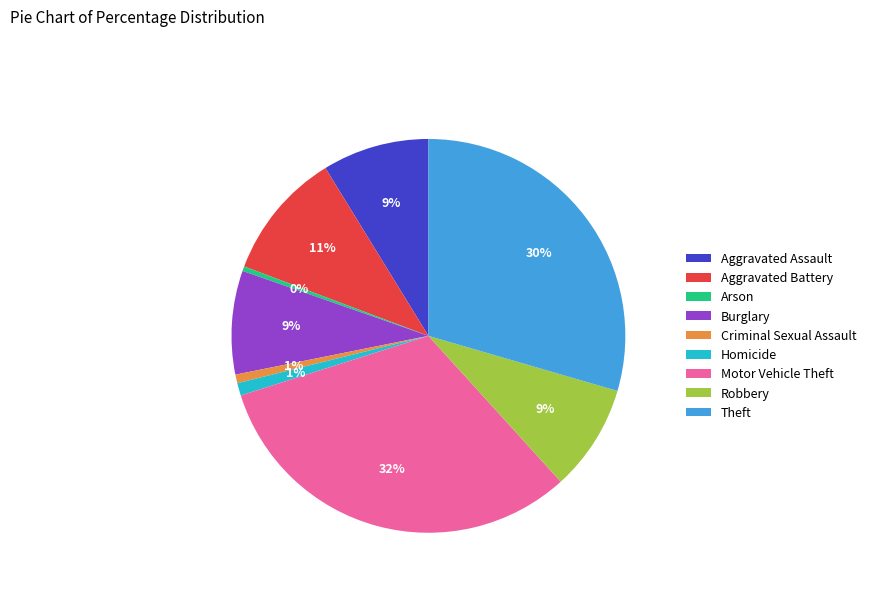

Is there a majority slice in this chart?

No